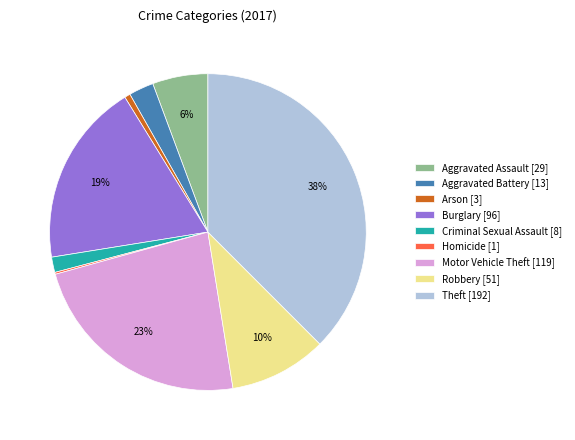

To the nearest percent, what is the difference between the Burglary and Aggravated Battery slice percentages?

16%